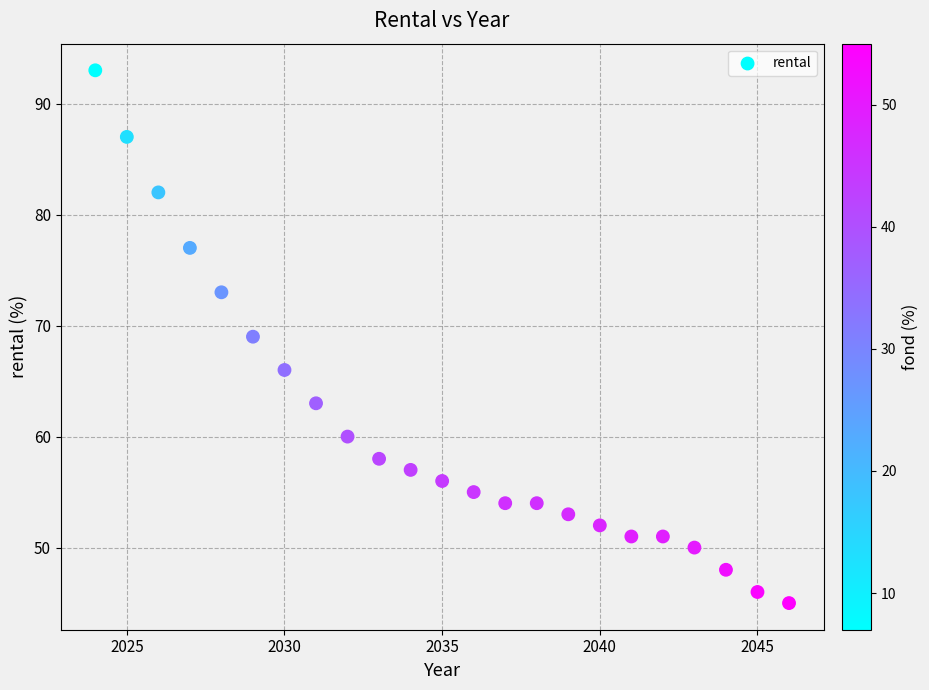

What is the range of X values (max minus min)?

22